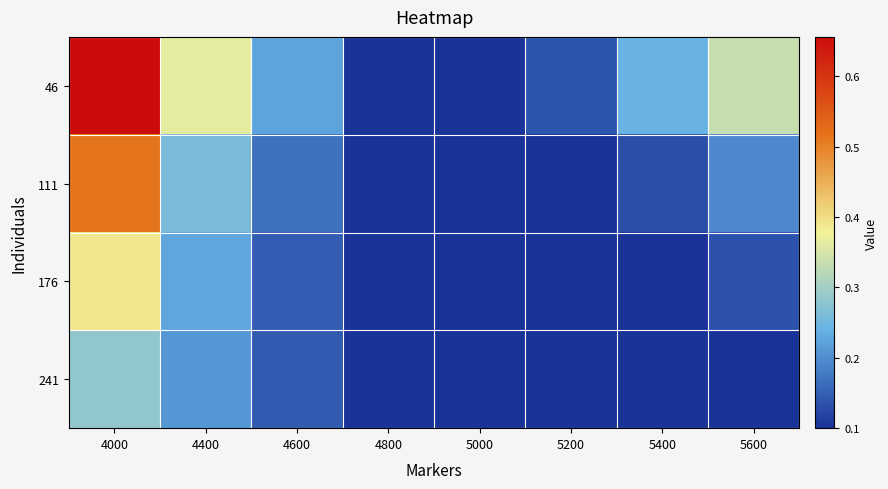

Which series has the widest spread of values?

46